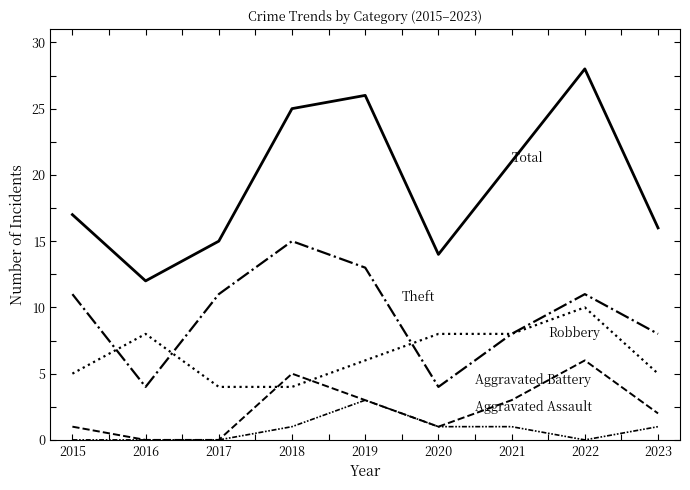

How many lines are shown in the chart?

5